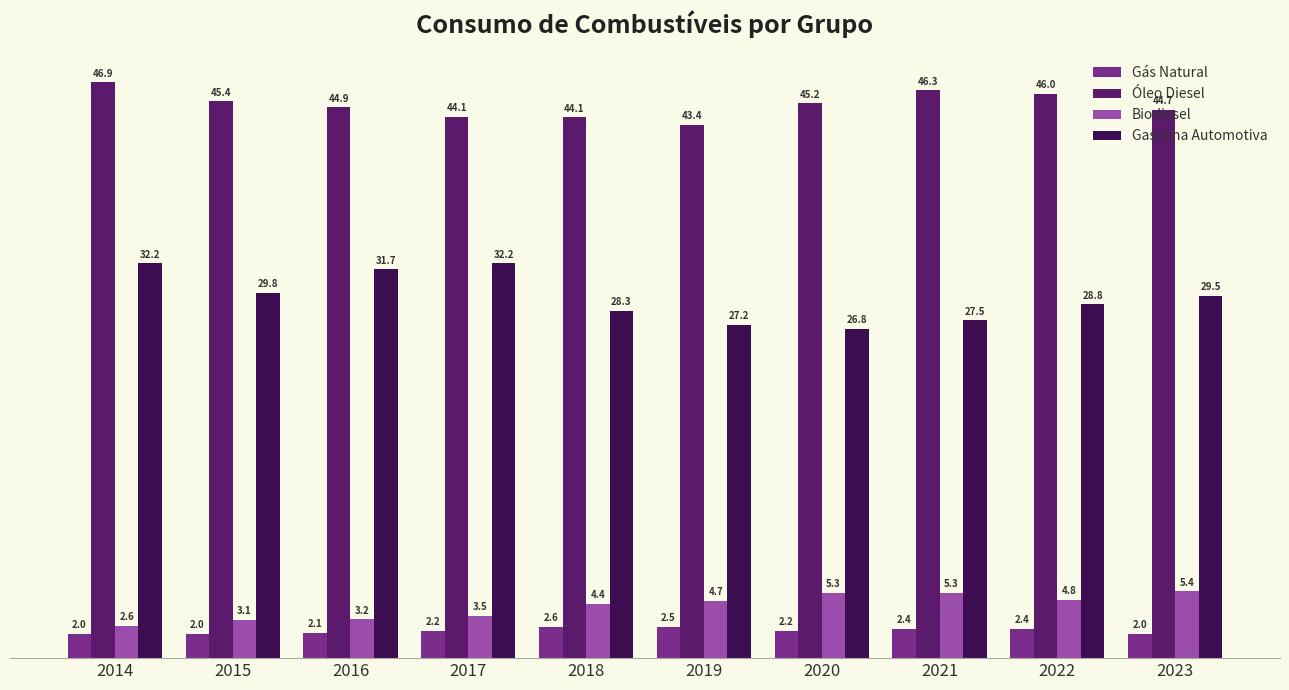

Reading right to left, what are all the values shown in this chart?

Gás Natural: 2023=2.0	2022=2.4	2021=2.4	2020=2.2	2019=2.5	2018=2.6	2017=2.2	2016=2.1	2015=2.0	2014=2.0
Óleo Diesel: 2023=44.7	2022=46.0	2021=46.3	2020=45.2	2019=43.4	2018=44.1	2017=44.1	2016=44.9	2015=45.4	2014=46.9
Biodiesel: 2023=5.4	2022=4.8	2021=5.3	2020=5.3	2019=4.7	2018=4.4	2017=3.5	2016=3.2	2015=3.1	2014=2.6
Gasolina Automotiva: 2023=29.5	2022=28.8	2021=27.5	2020=26.8	2019=27.2	2018=28.3	2017=32.2	2016=31.7	2015=29.8	2014=32.2